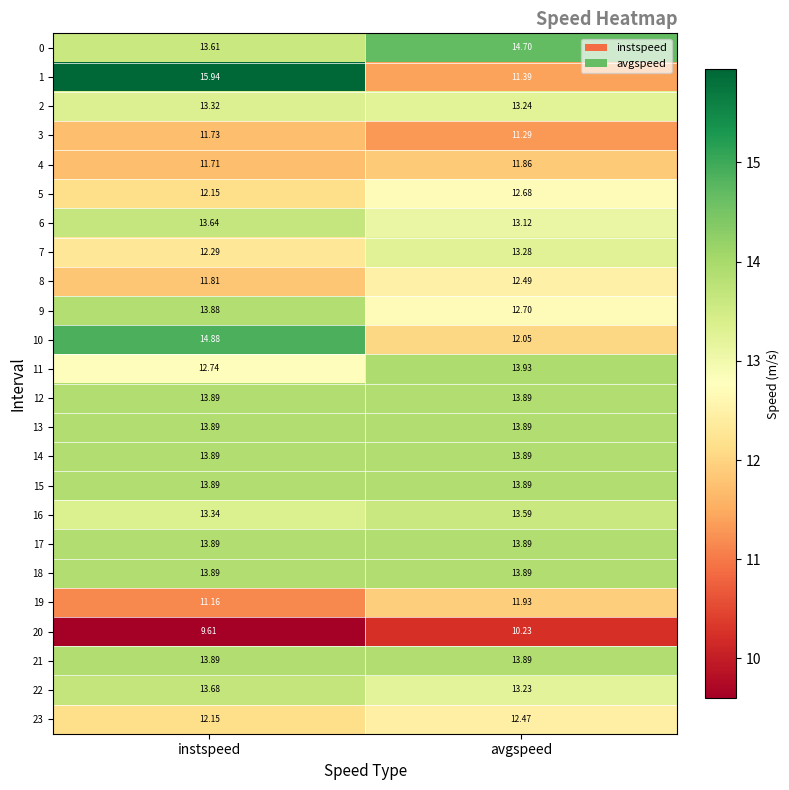

At which category is the sum across all series the highest?

instspeed